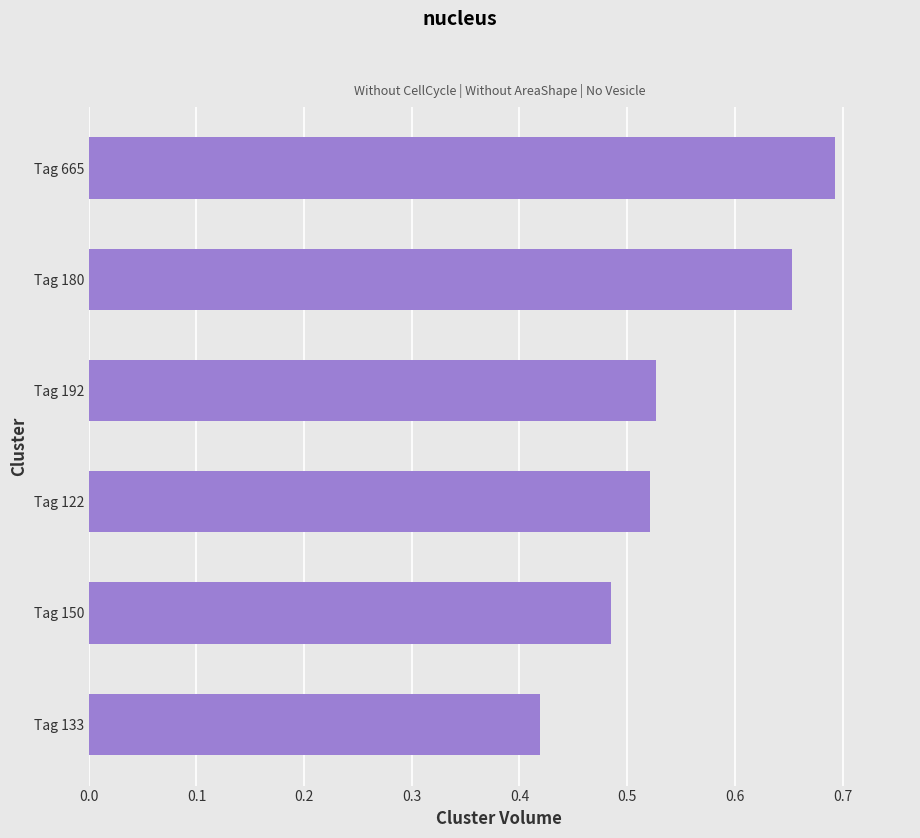

True or false: the data shows 0.7 at Tag 133.

False